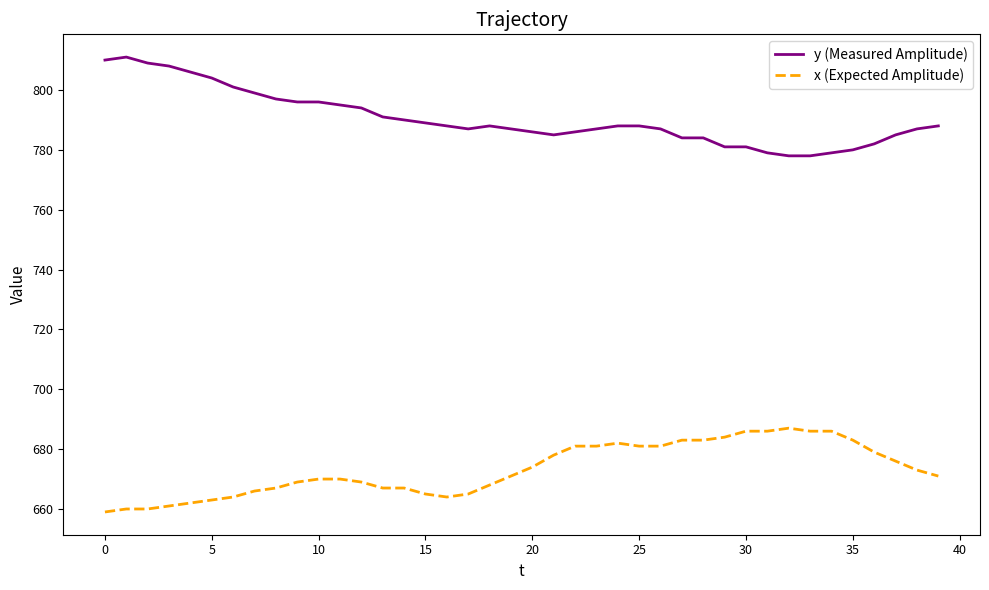

What is the minimum value shown in the chart?

659